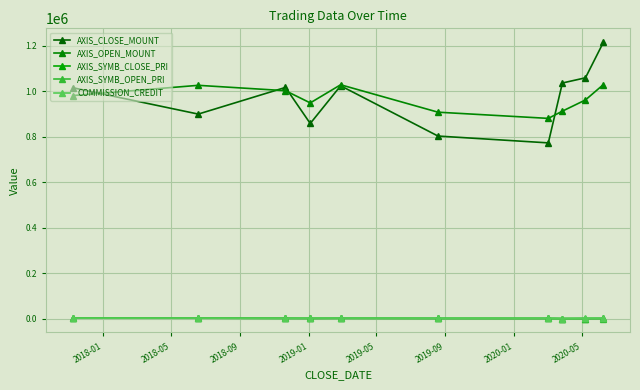

How many data points in AXIS_OPEN_MOUNT are less than 981000?

5